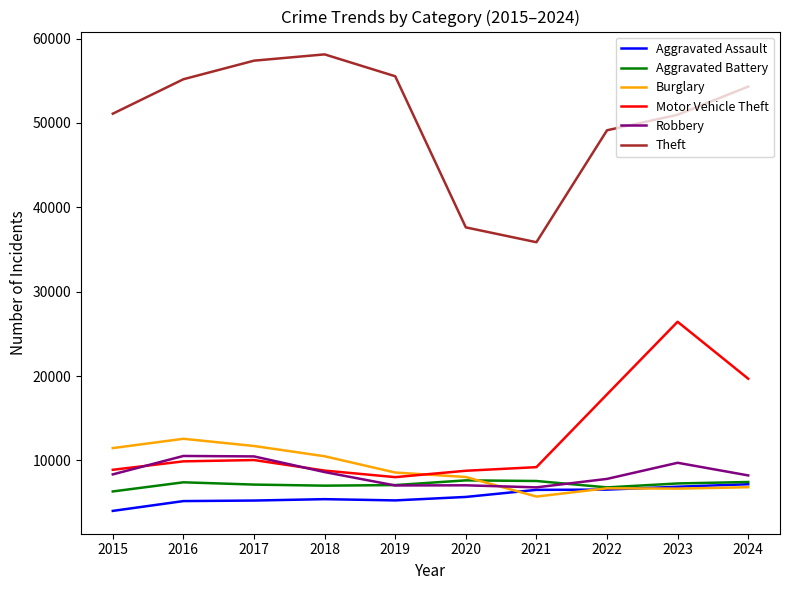

At which category is the sum across all series the highest?

2023